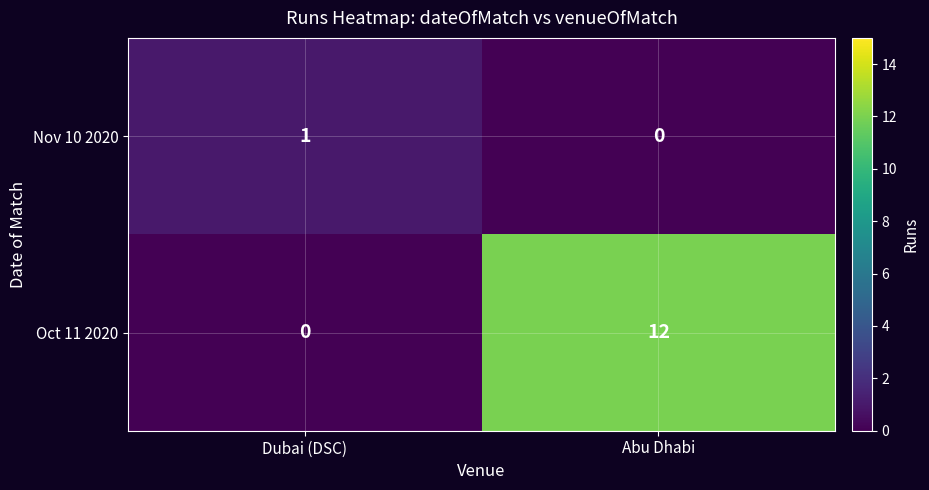

What is the highest value of the Oct 11 2020 series?

12